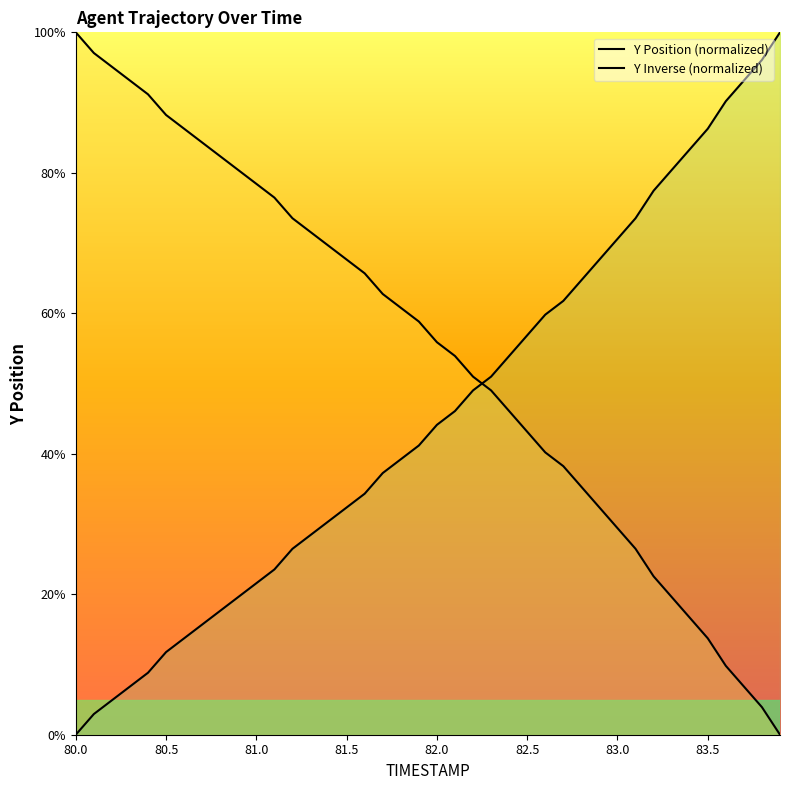

Is it true that Y Inverse (normalized) equals 42.1 at 11?

False